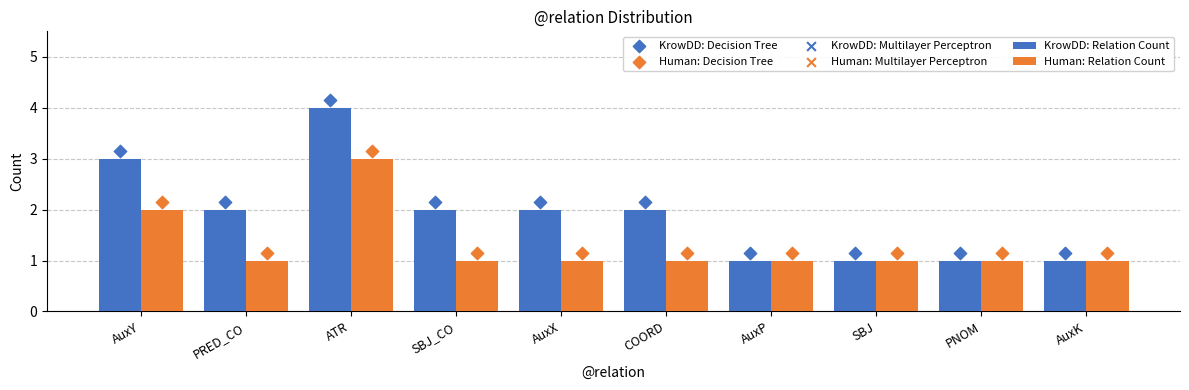

At which category is the sum across all series the highest?

ATR